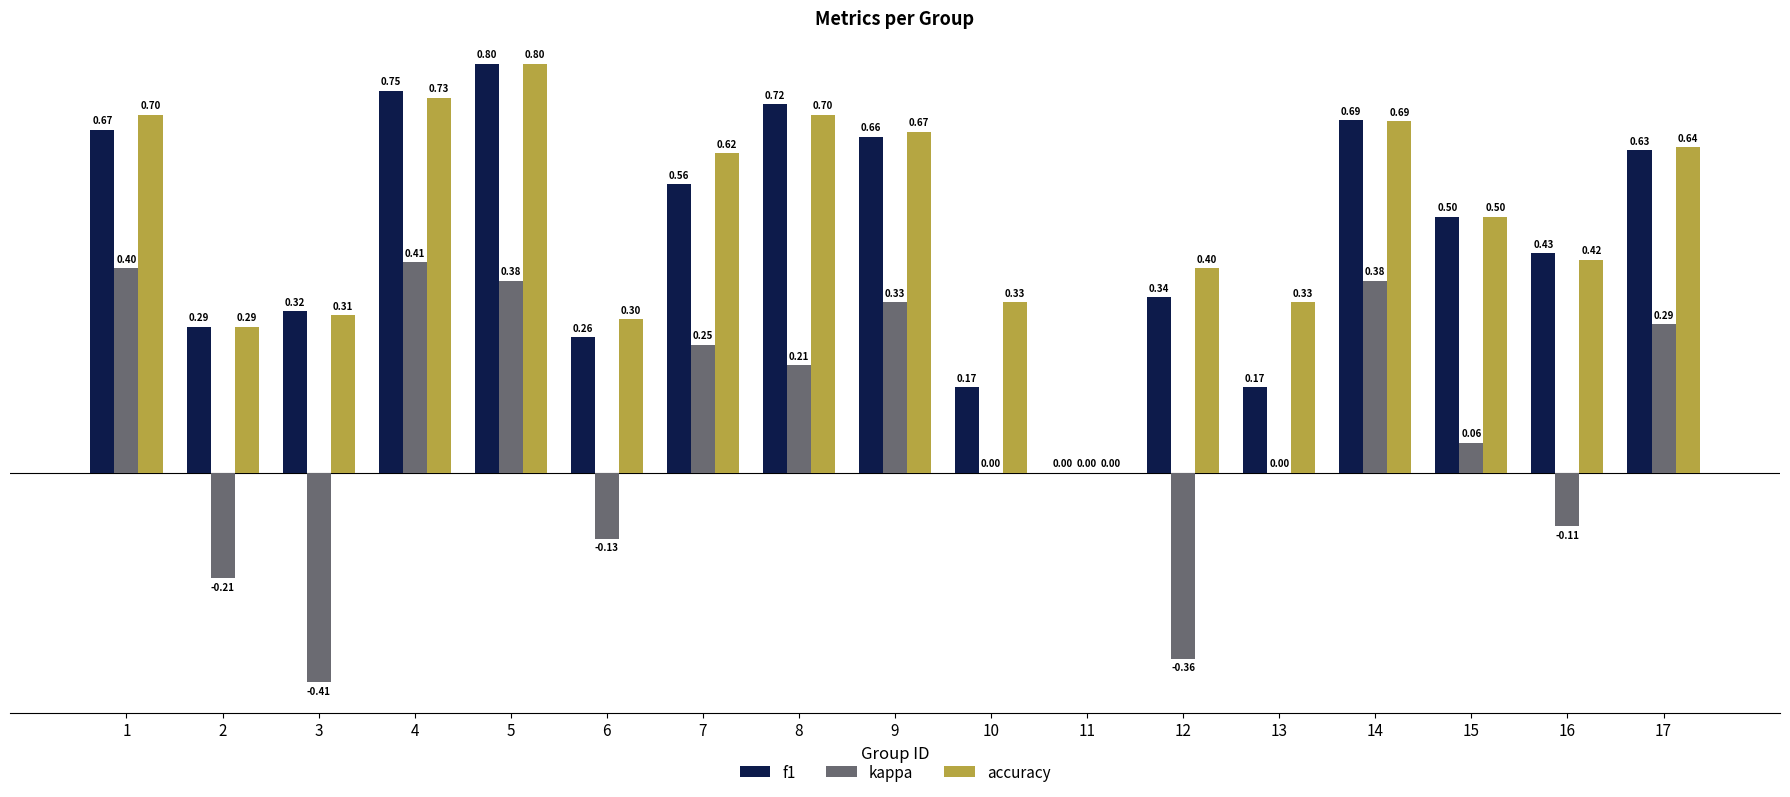

Are the bars grouped side by side (vs. stacked)?

Yes